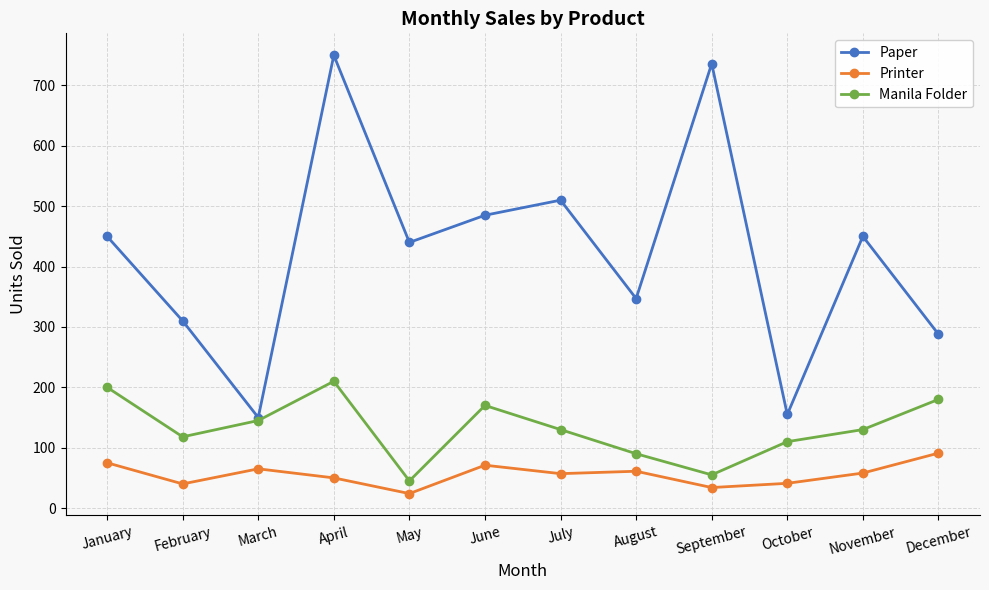

Is it true that Printer equals 58 at November?

True